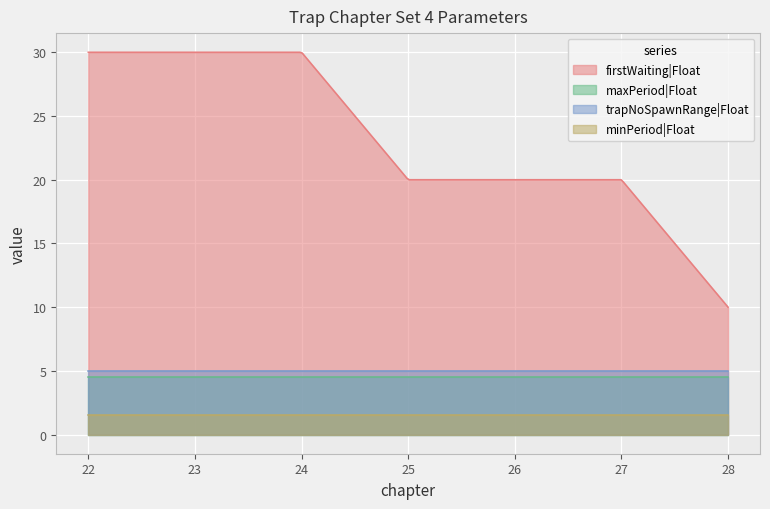

How many categories are shown in the chart?

300